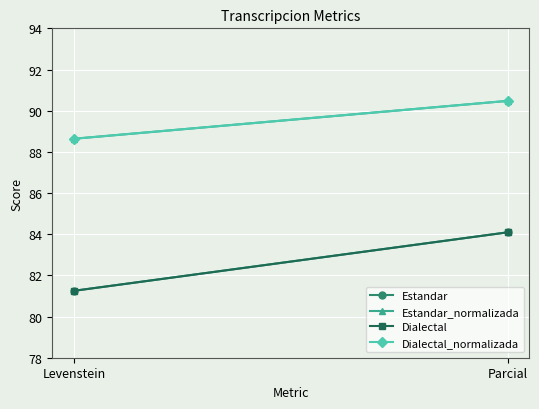

The value of Estandar at Levenstein is 81.2. True or false?

True